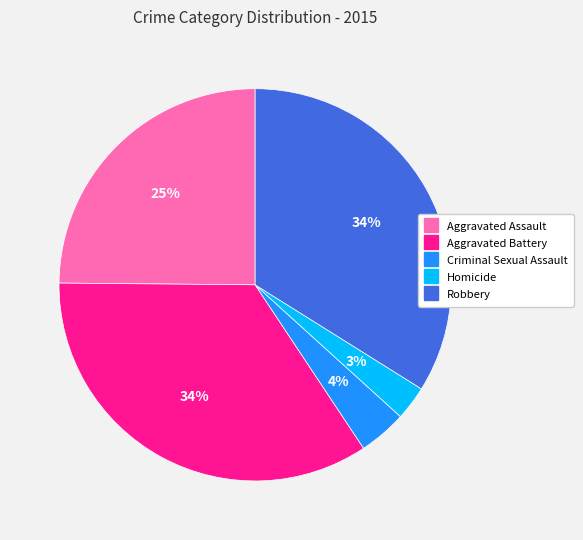

To the nearest percent, what is the difference between the Robbery and Aggravated Assault slice percentages?

9%